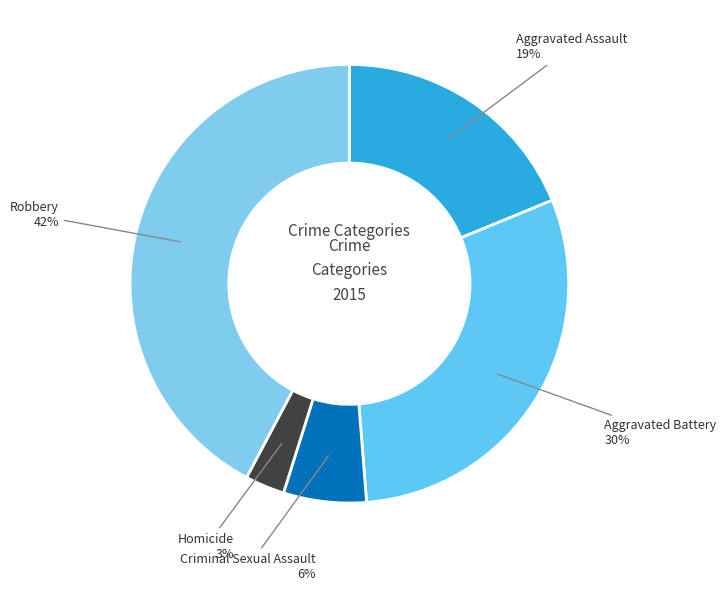

Which slice is the smallest?

Homicide